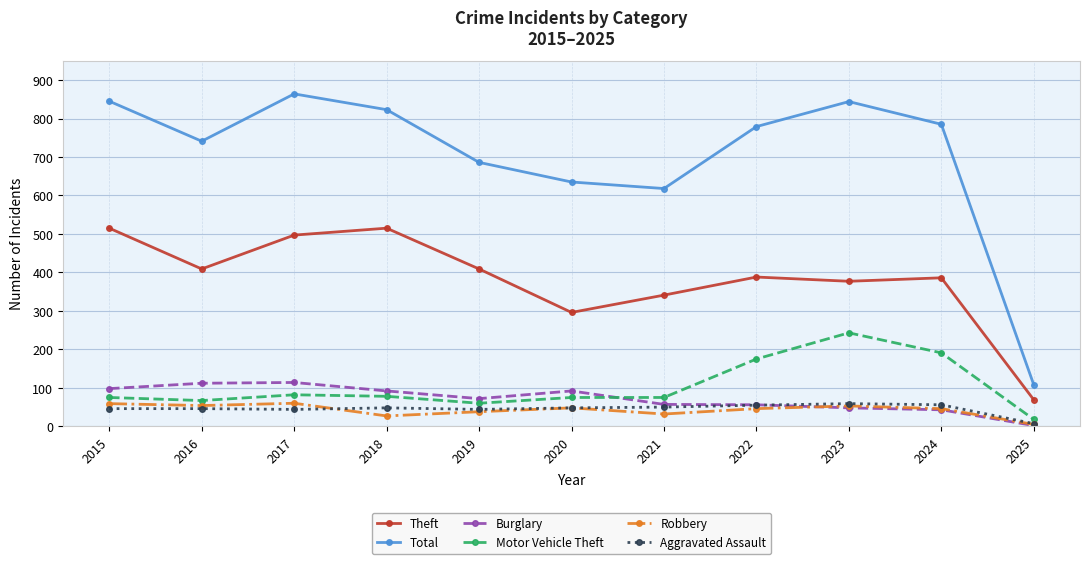

Which label corresponds to the smallest value in the chart?

2025